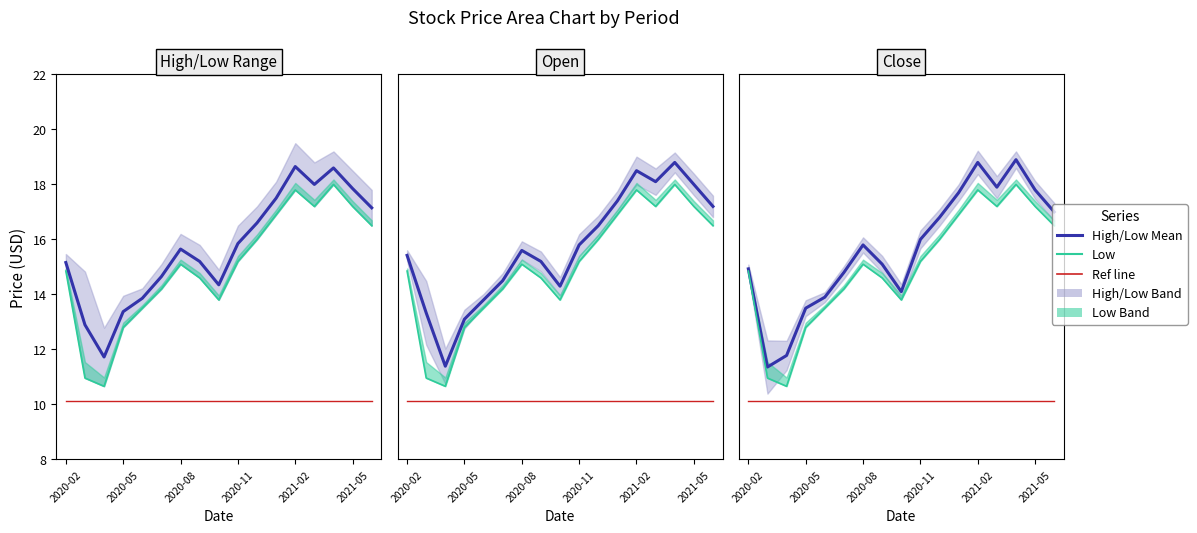

True or false: Price (mean) and Ref line cross at least once.

False